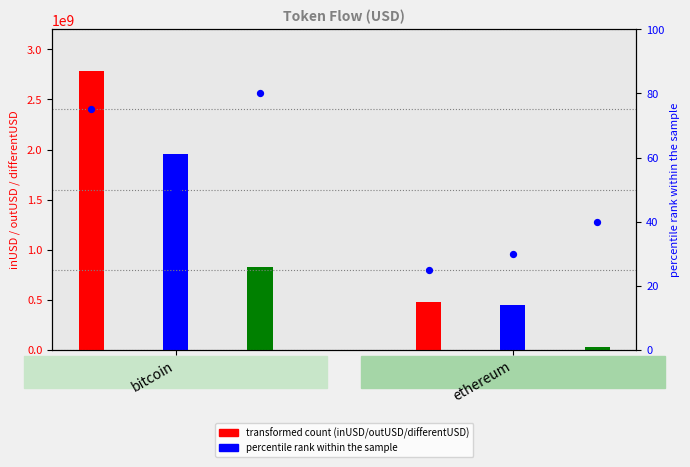

Is the value of outUSD at ethereum greater than the value of differentUSD at bitcoin?

No